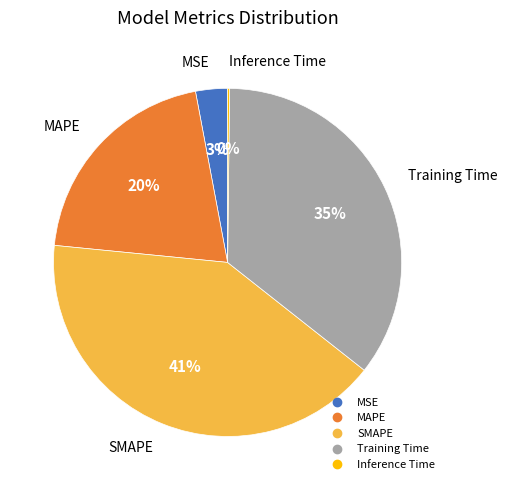

Do Training Time and SMAPE together represent more than half of the pie?

Yes